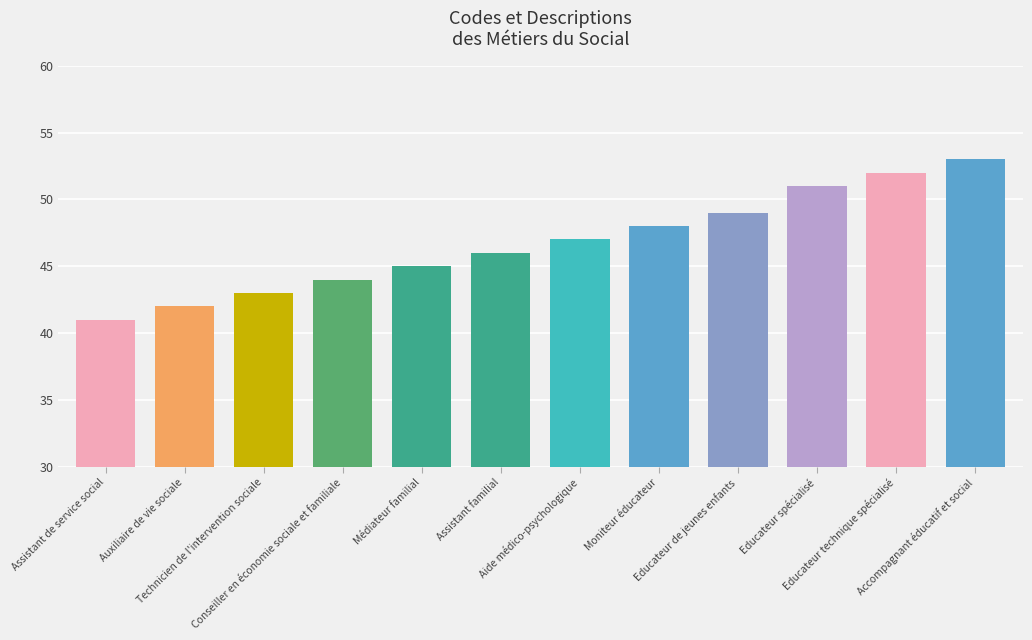

Reading left to right, list all the values displayed in this chart.

Assistant de service social=41	Auxiliaire de vie sociale=42	Technicien de l'intervention sociale=43	Conseiller en économie sociale et familiale=44	Médiateur familial=45	Assistant familial=46	Aide médico-psychologique=47	Moniteur éducateur=48	Educateur de jeunes enfants=49	Educateur spécialisé=51	Educateur technique spécialisé=52	Accompagnant éducatif et social=53